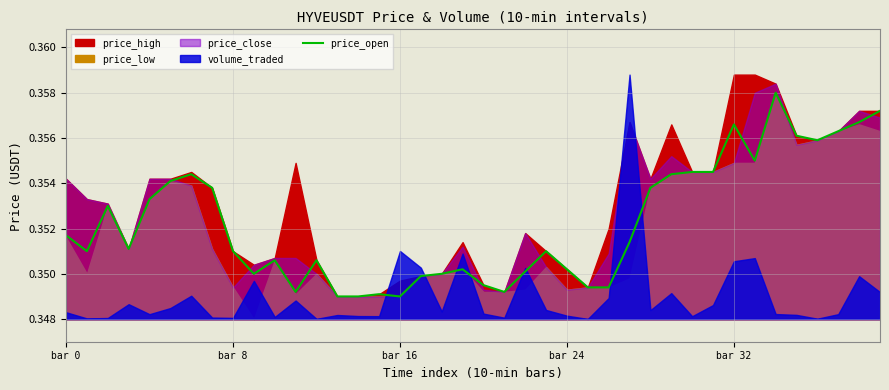

True or false: the data shows 0.3 at 21.

True